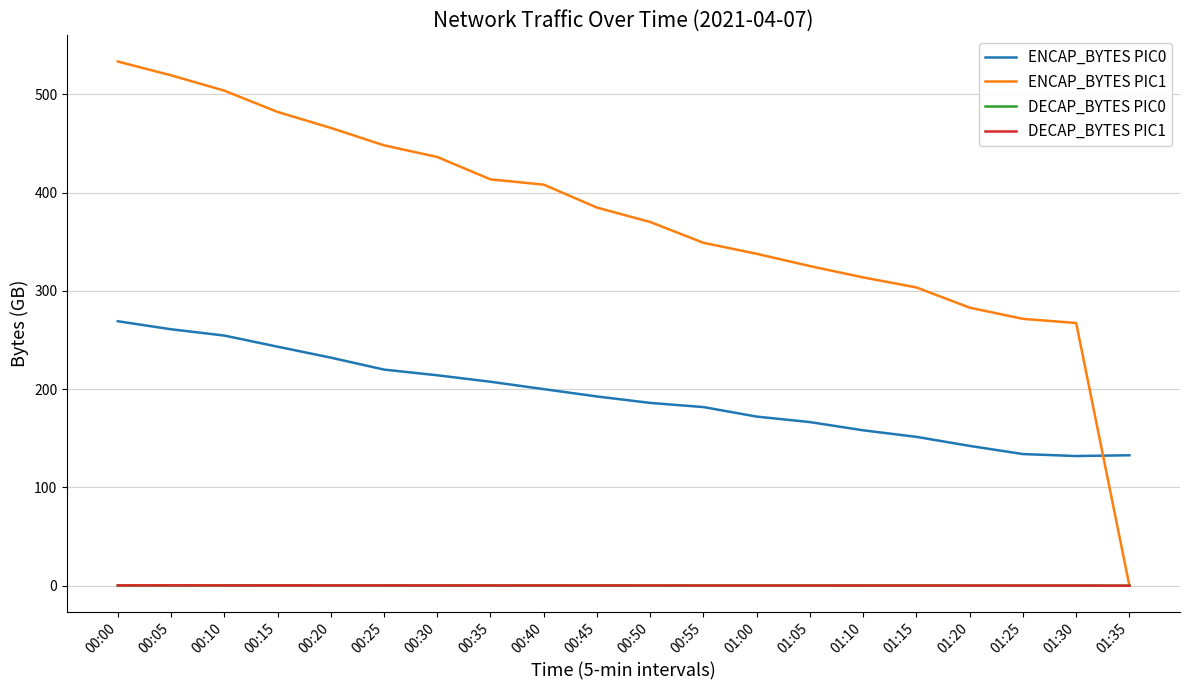

What is the average value of the ENCAP_BYTES PIC0 series?

192.6